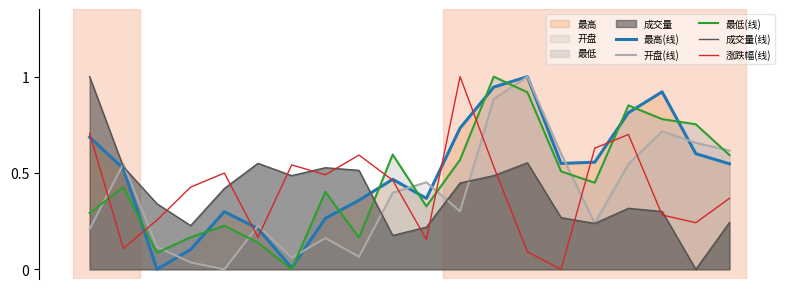

Which category has the lowest value across all series?

2